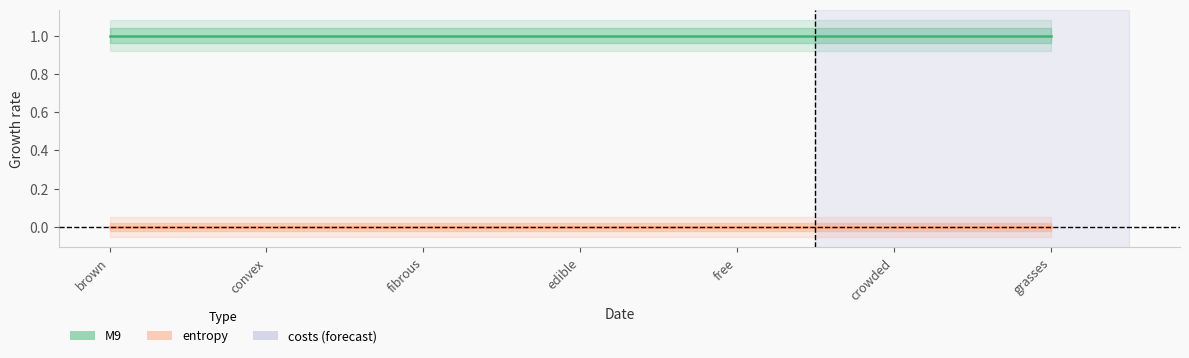

Which has a higher value, grasses or fibrous?

grasses